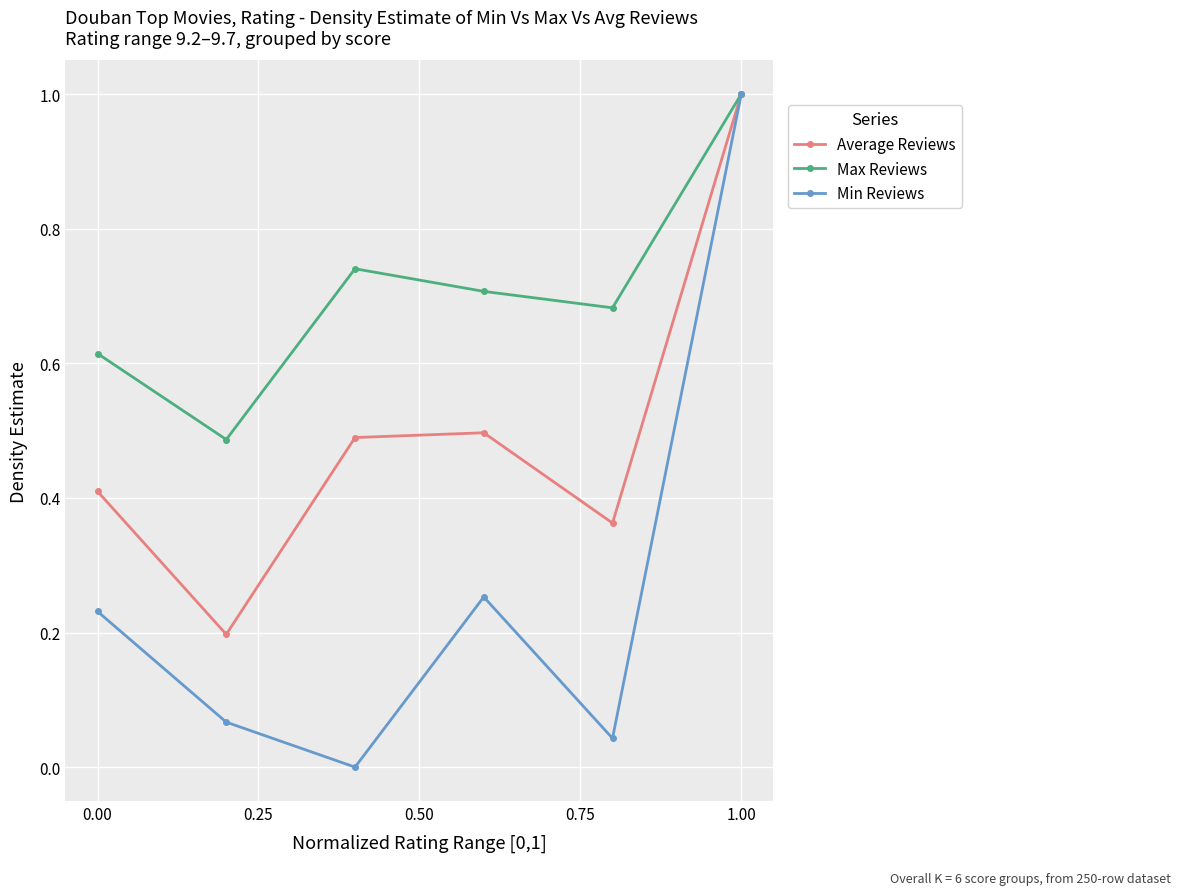

Is it true that Min Reviews equals 1.0 at 1.00?

True